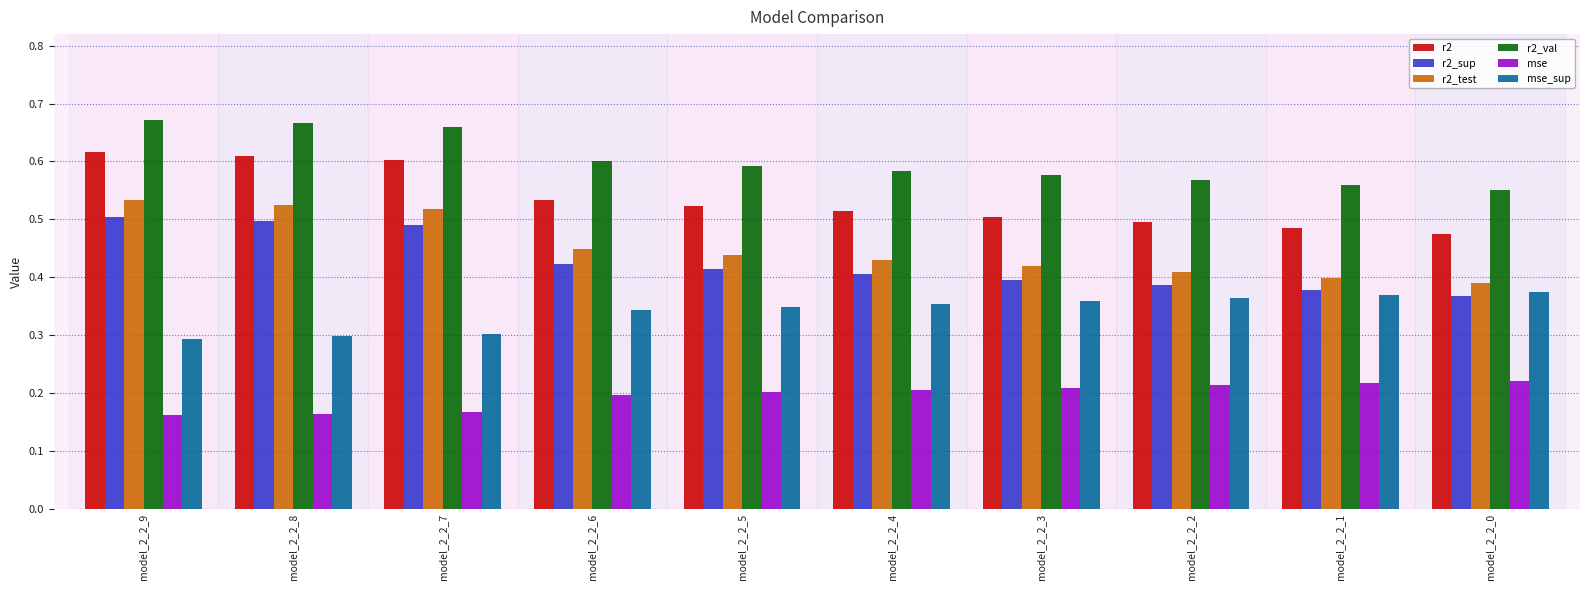

What is the sum of the r2 values at model_2_2_1 and model_2_2_2?

1.0